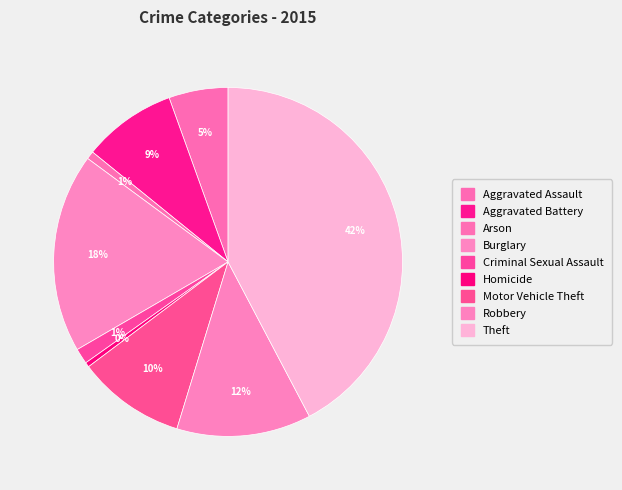

Do Aggravated Battery and Theft together represent more than half of the pie?

Yes